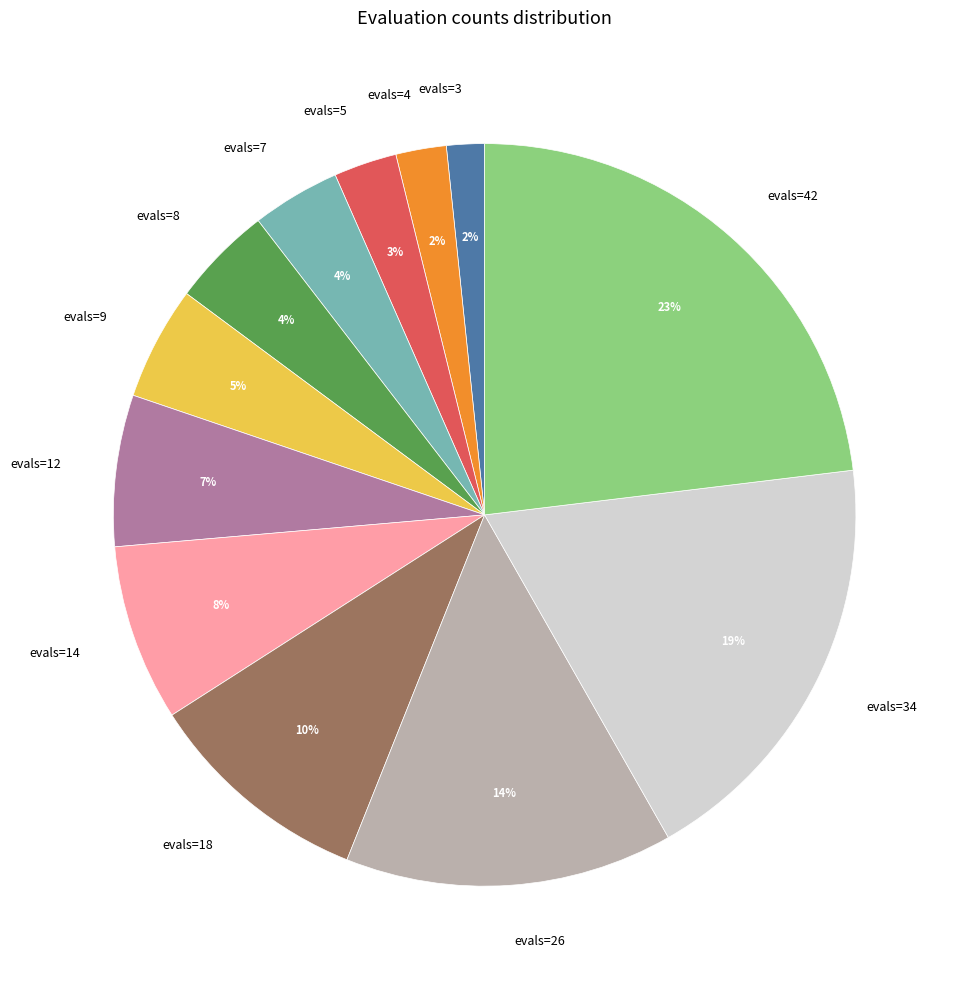

Is it true that evals=12 is 7% of the pie?

True